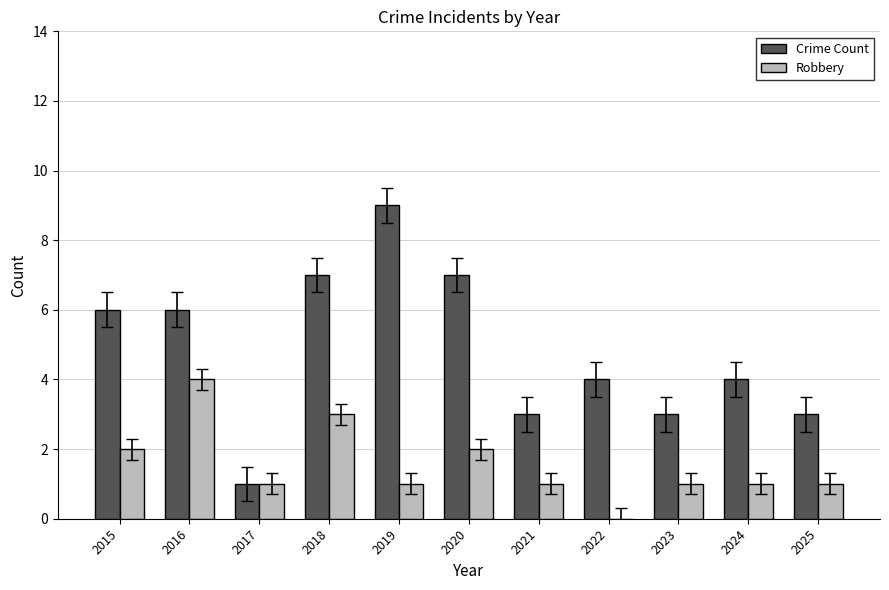

What is the sum of the Robbery values at 2019 and 2016?

5